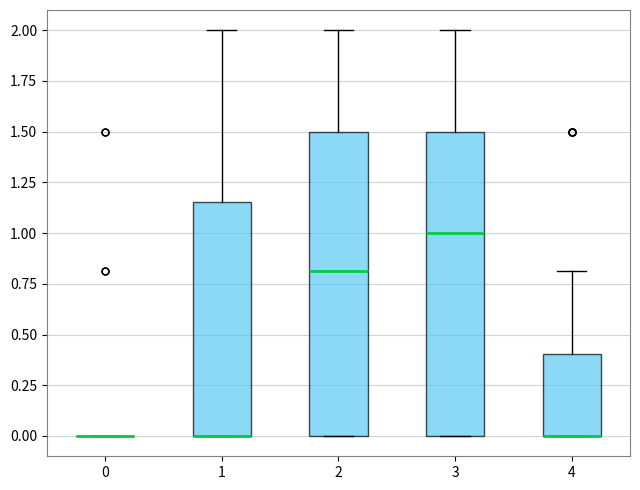

Where is the upper edge of the box at x = 4 on the y-axis? The values are not printed on the chart, so give them approximately, as read against the axis.

0.40